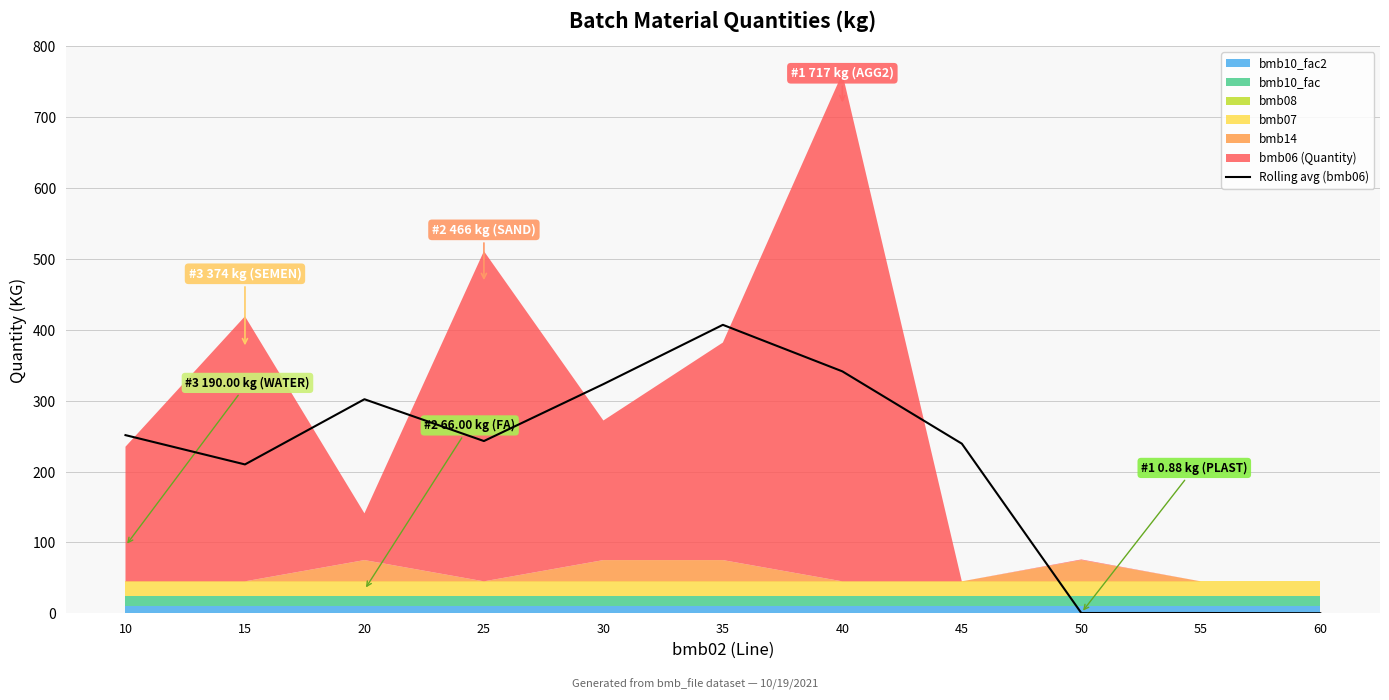

Is it true that the value at 15 is 210.0?

True